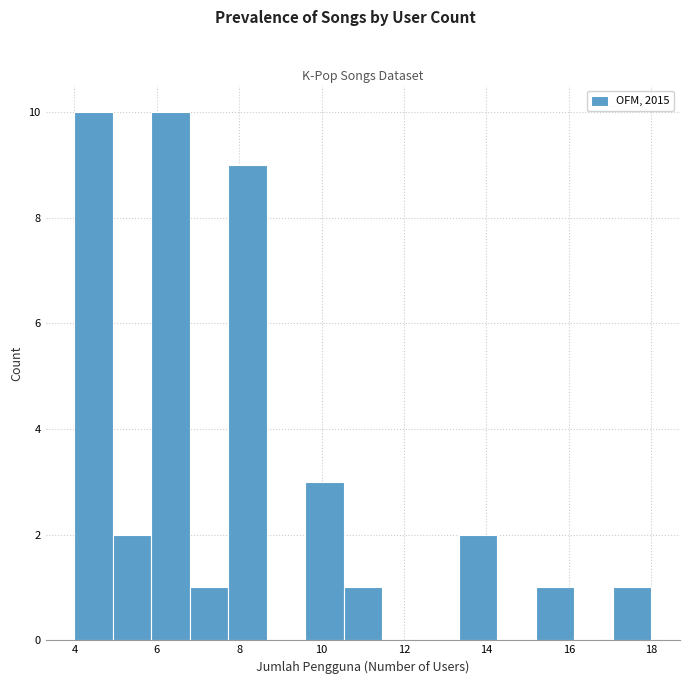

What is the height of the bar covering 10.6 to 11.4 on the x-axis? Neither the bar edges nor the heights are printed on the chart, so give them approximately, as read against the axes.

1